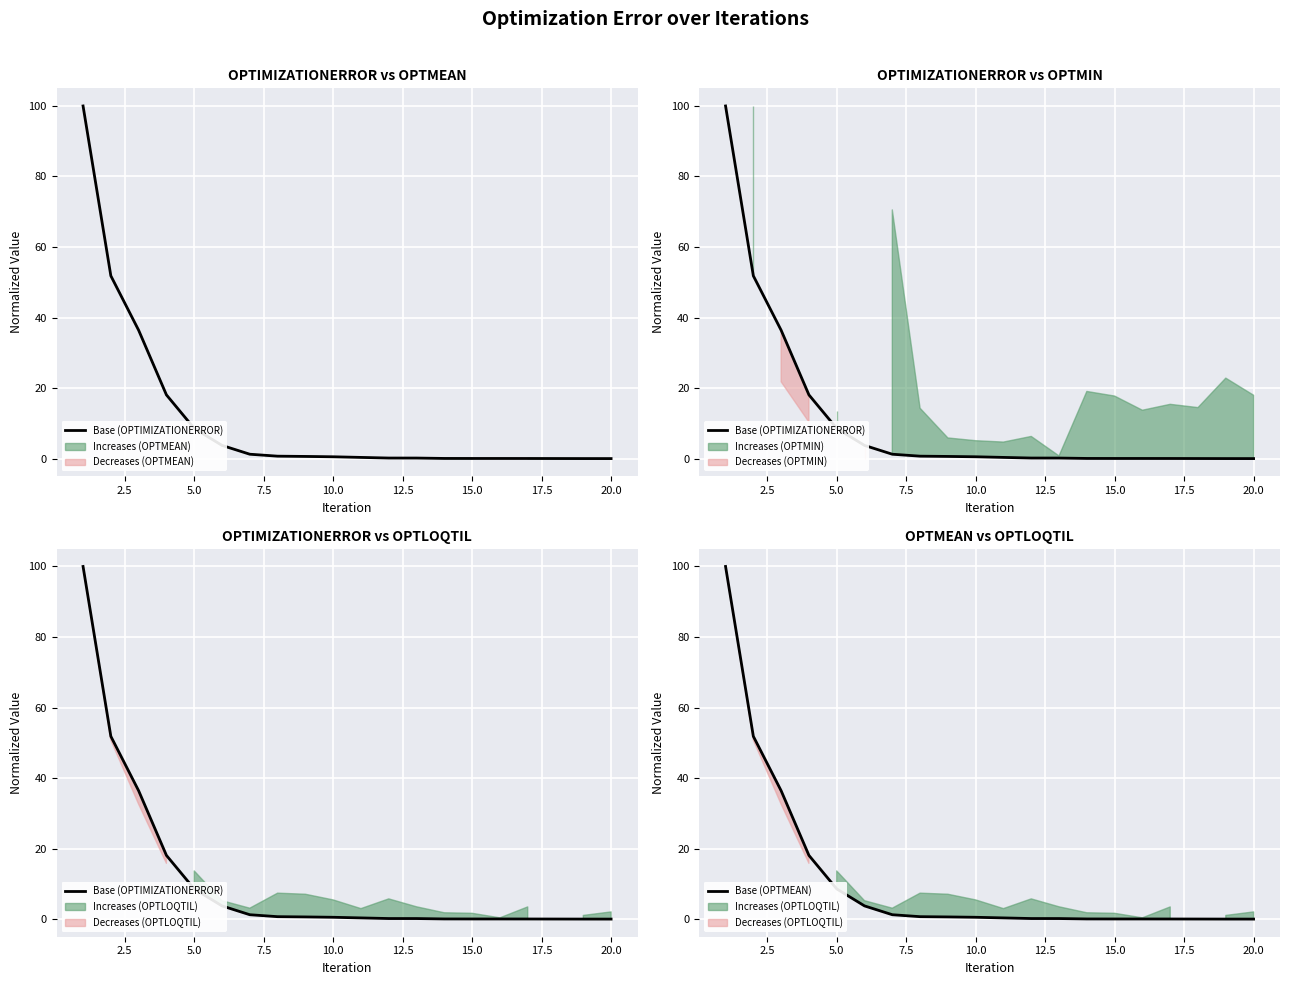

The value of Base (OPTMEAN) at 15.0 is 0.0. True or false?

True